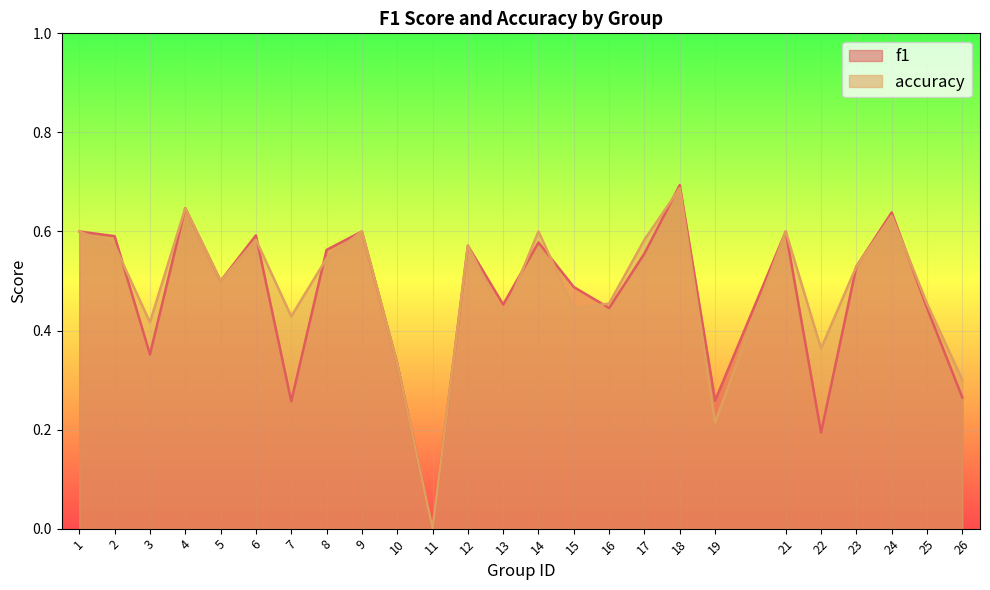

What is the value of the accuracy point at the 7th from the left?

0.4